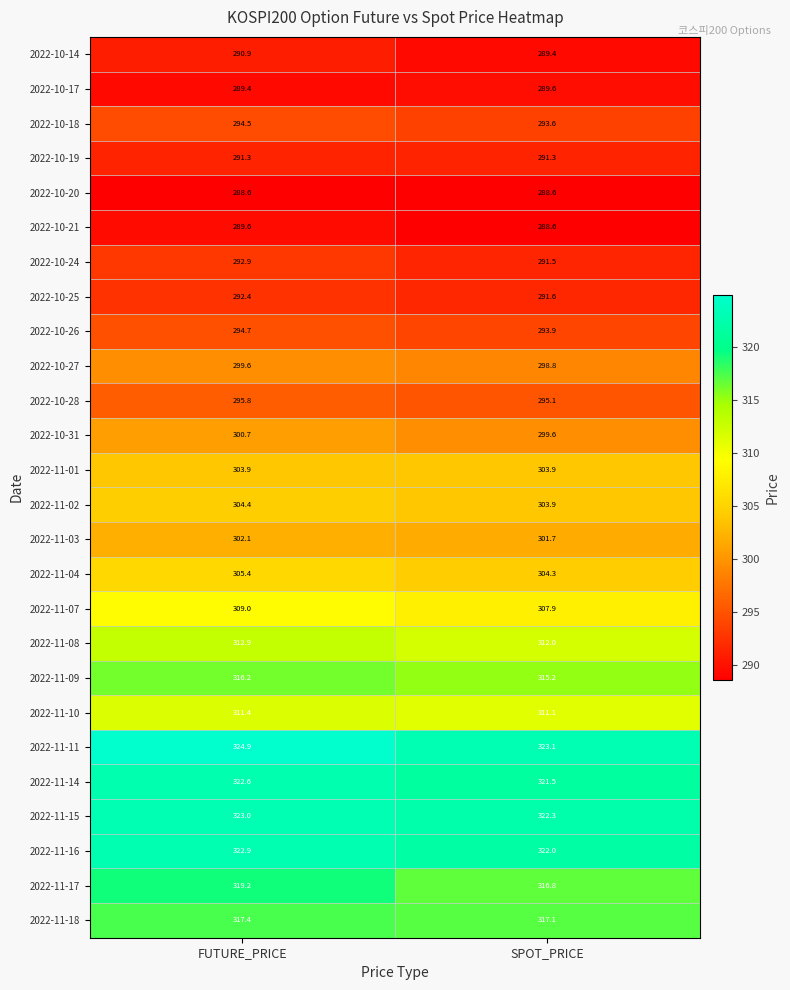

At which label does 2022-11-09 first exceed 316?

FUTURE_PRICE